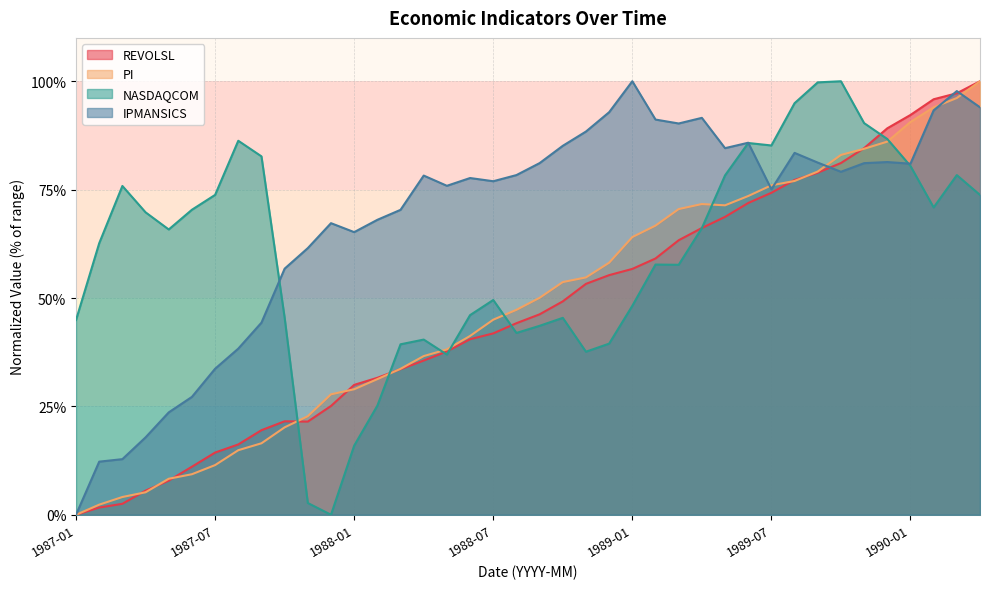

True or false: IPMANSICS has a value of 78.2 at 1988-04.

True